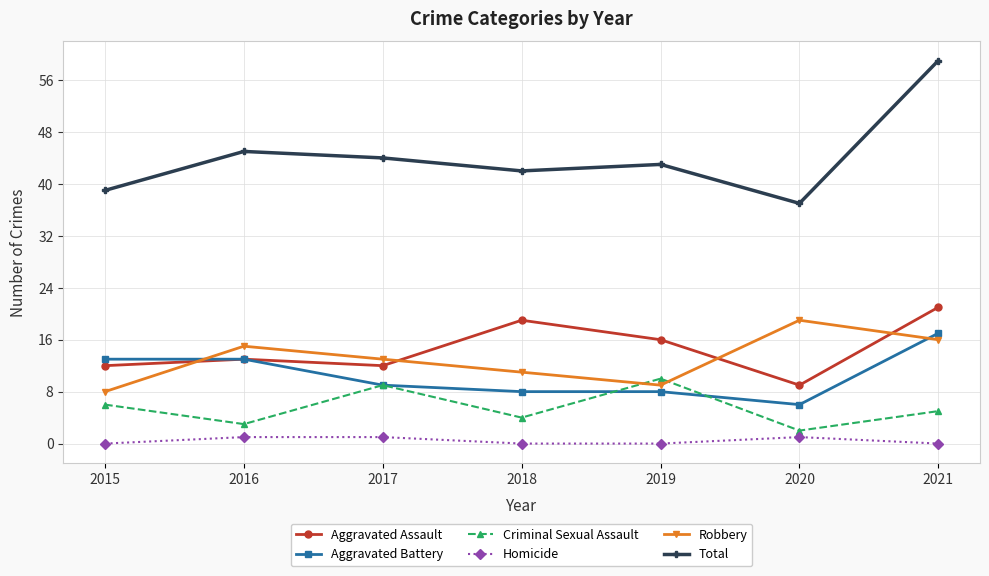

How many lines are shown in the chart?

6